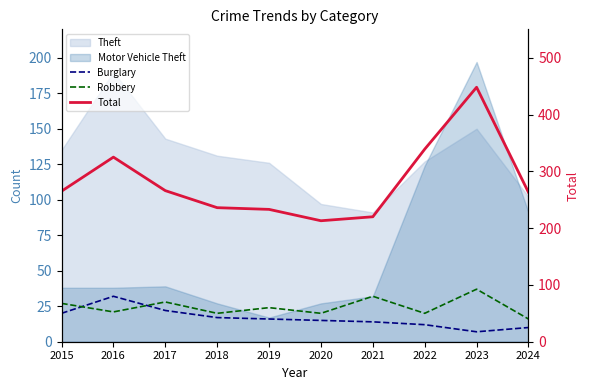

What is the difference between the maximum and minimum values in the Robbery series?

21